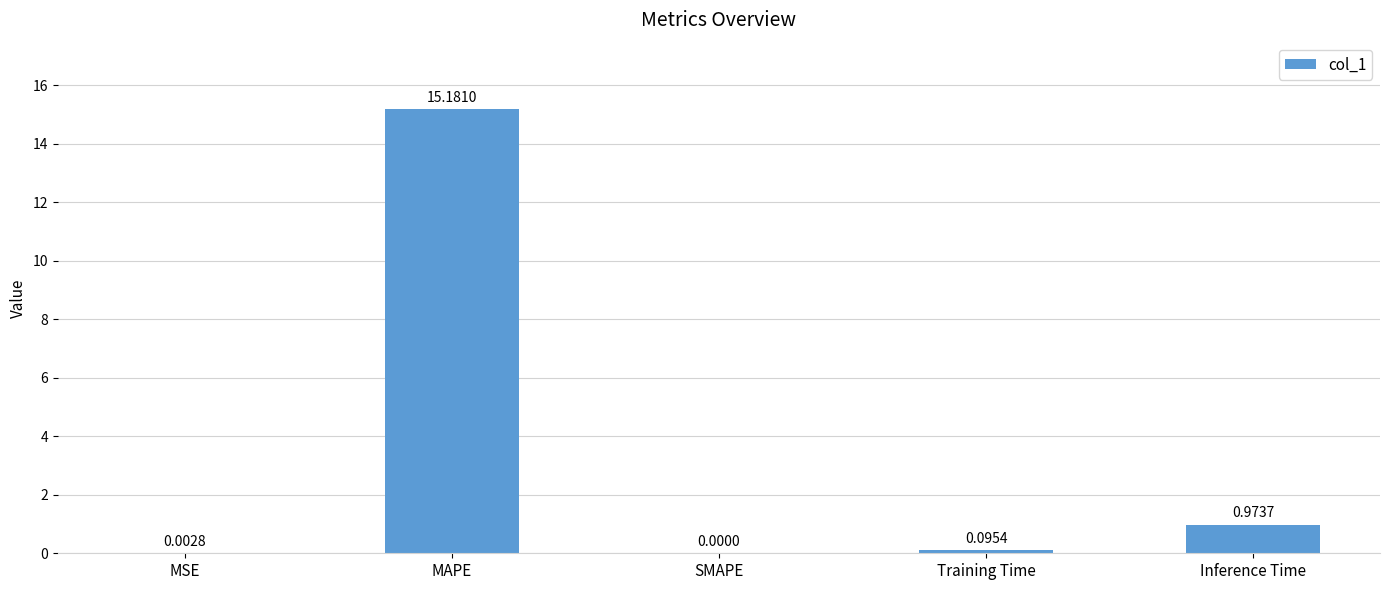

What is the sum of all values?

16.3